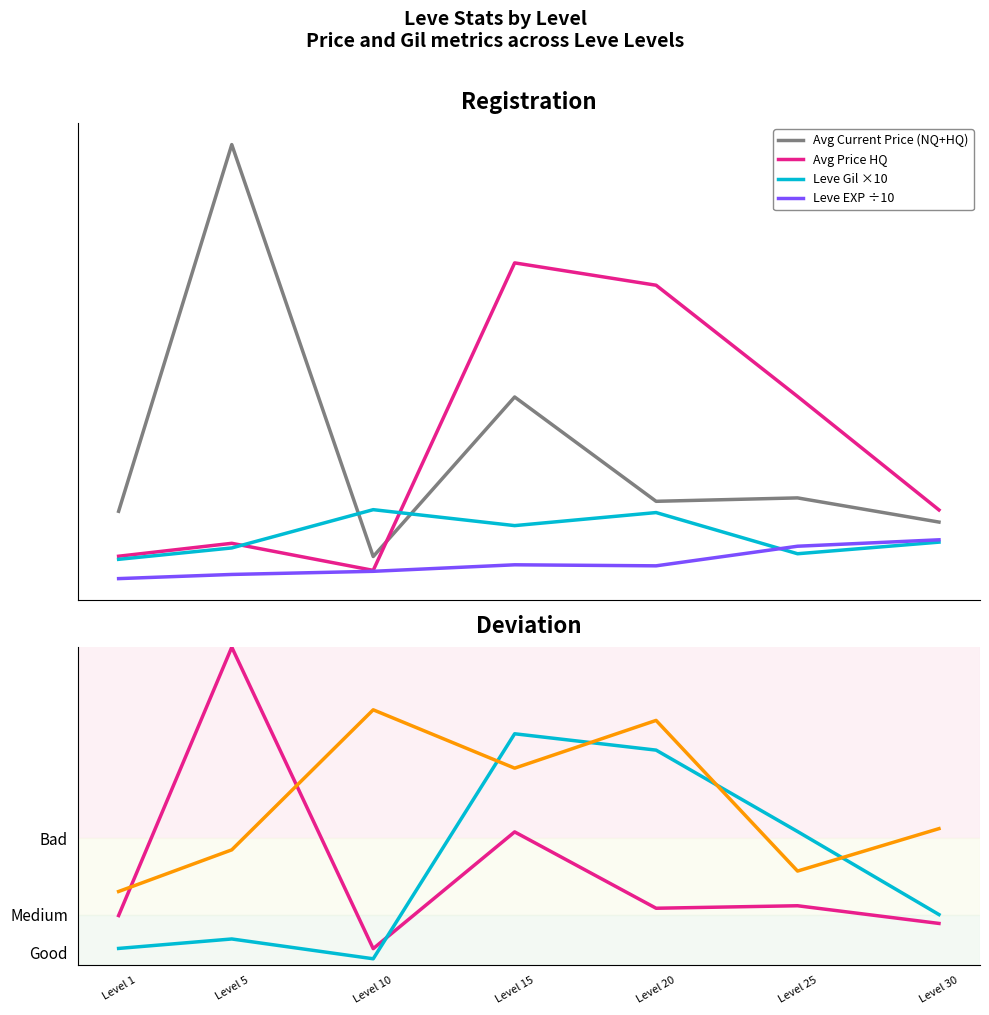

Reading left to right, what are all the values shown in this chart?

Avg Current Price (NQ+HQ): 7847.4	50000.0	2646.0	20986.3	8993.3	9385.7	6606.5
Avg Price HQ: 2680.0	4166.3	1054.5	36401.5	33833.0	21047.5	8000.0
Leve Gil ×10: 2325.0	3633.3	8033.3	6200.0	7700.0	2966.7	4300.0
Leve EXP ÷10: 107.2	586.3	947.0	1695.3	1577.0	3829.7	4568.0
Avg Current Price: 7847.4	50000.0	2646.0	20986.3	8993.3	9385.7	6606.5
Leve Gil ×50: 11625.0	18166.7	40166.7	31000.0	38500.0	14833.3	21500.0